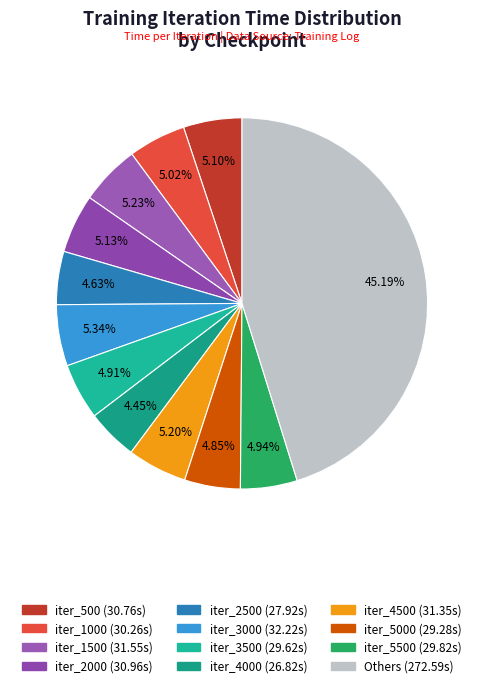

How many segments does this pie chart have?

12